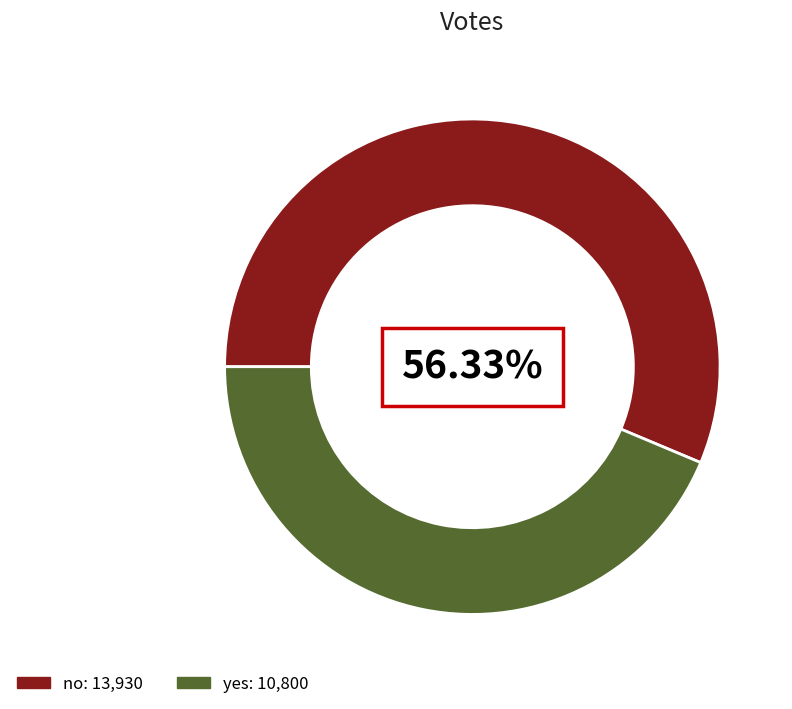

Count the number of slices in the pie.

2